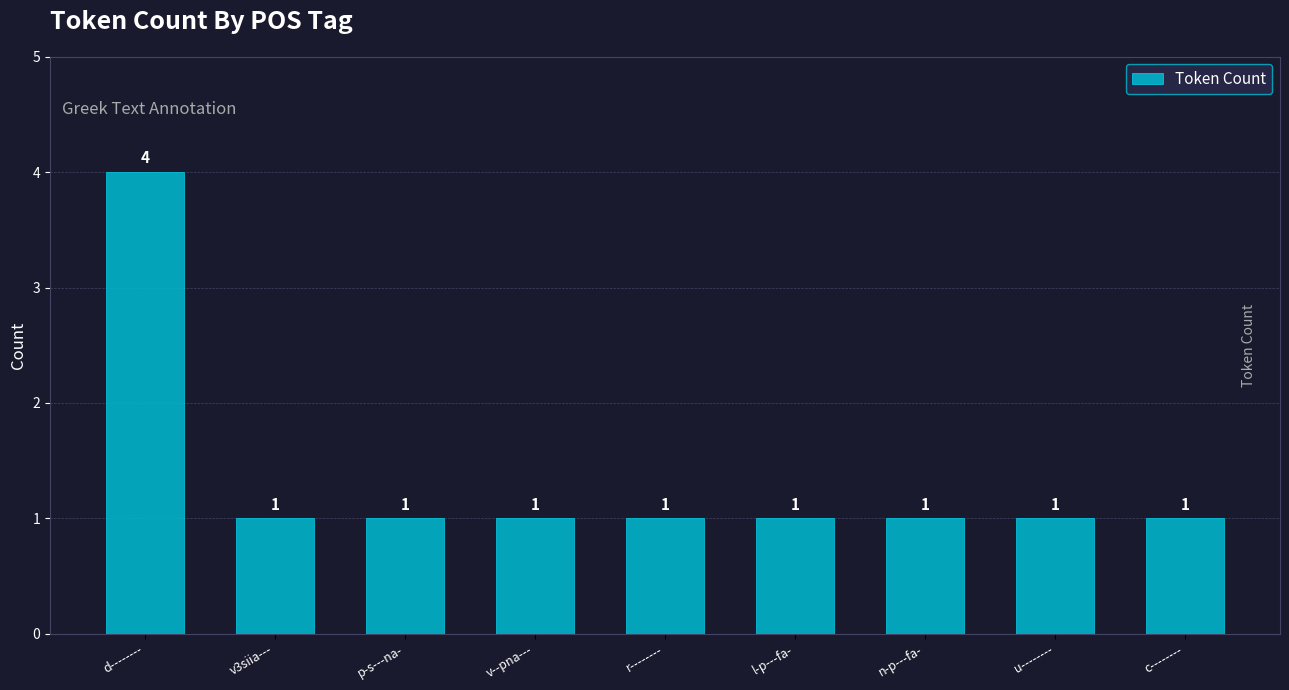

What is the difference between the maximum and minimum values?

3